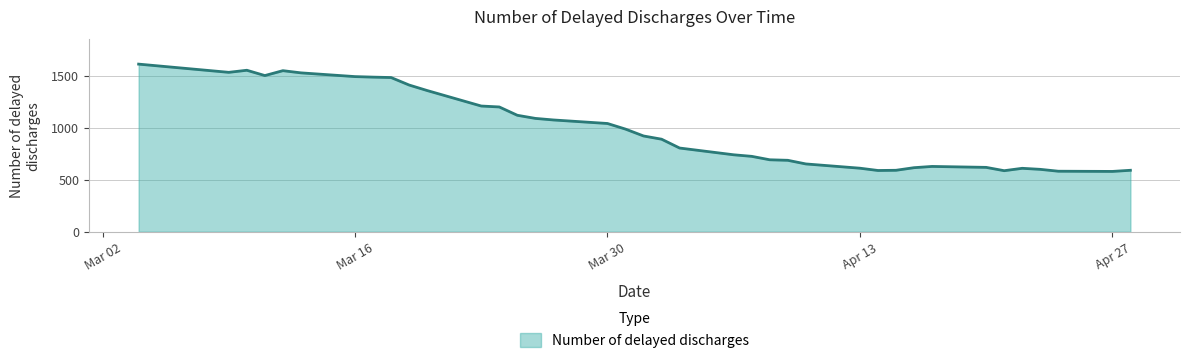

True or false: there are more than 1 points higher than both neighbors.

True